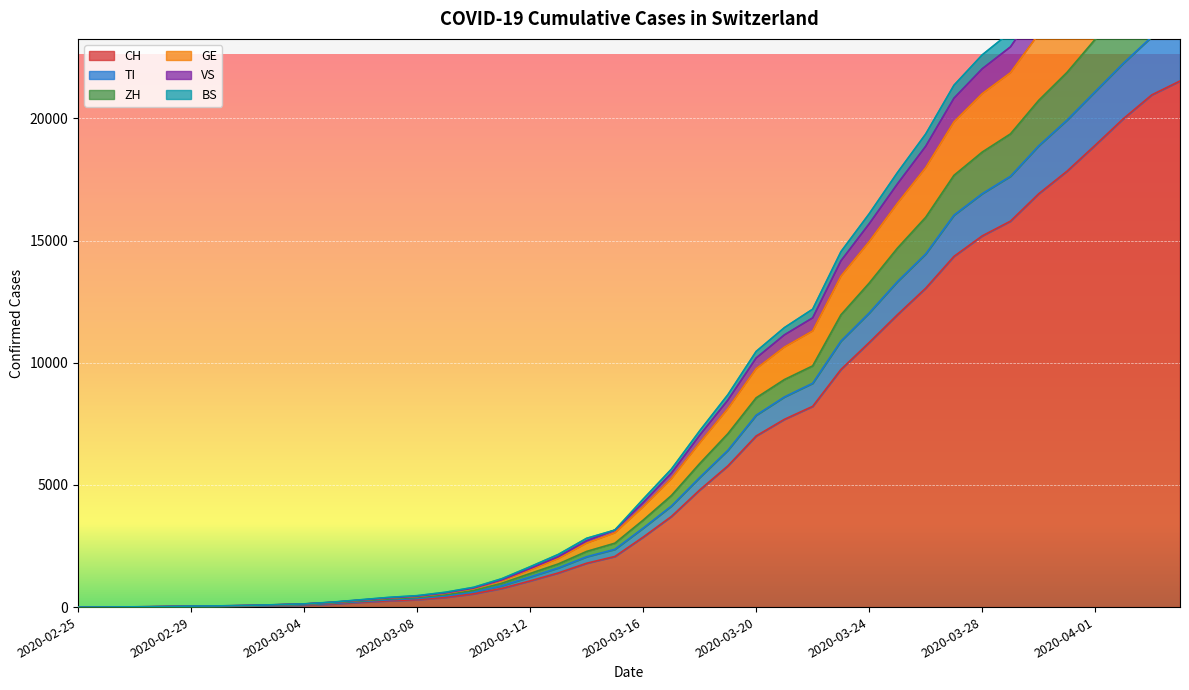

Reading left to right, what are all the values shown in this chart?

CH: 0	2	6	13	23	29	40	59	83	125	197	257	303	396	542	766	1072	1398	1795	2072	2864	3710	4793	5781	7005	7686	8217	9726	10830	11969	13053	14355	15194	15797	16919	17841	18907	19996	20964	21534
TI: 0	3	7	14	25	31	44	67	96	150	225	298	352	457	617	874	1235	1604	2060	2365	3232	4136	5304	6419	7854	8602	9162	10888	12039	13323	14454	16043	16921	17634	18881	19932	21102	22267	23341	23976
ZH: 0	3	9	16	31	38	54	80	111	173	254	332	392	506	679	975	1375	1767	2278	2615	3558	4565	5872	7098	8565	9313	9873	11962	13261	14692	15955	17671	18623	19368	20741	21883	23242	24571	25773	26441
GE: 0	4	10	20	39	47	64	93	125	190	279	370	432	562	755	1084	1525	1989	2618	3038	4102	5257	6720	8125	9759	10644	11303	13544	14960	16529	17988	19861	21016	21873	23462	24841	26379	27991	29394	30194
VS: 0	4	11	22	41	50	68	99	132	203	300	398	468	607	810	1163	1651	2157	2816	3153	4417	5646	7213	8694	10465	11439	12194	14546	16098	17784	19363	21359	22602	23533	25223	26705	28348	30039	31531	32377
BS: 0	4	10	21	40	49	67	96	129	195	285	377	444	579	777	1114	1578	2065	2716	3153	4274	5482	7032	8474	10195	11142	11838	14172	15688	17322	18862	20829	22033	22928	24606	26052	27661	29325	30777	31610